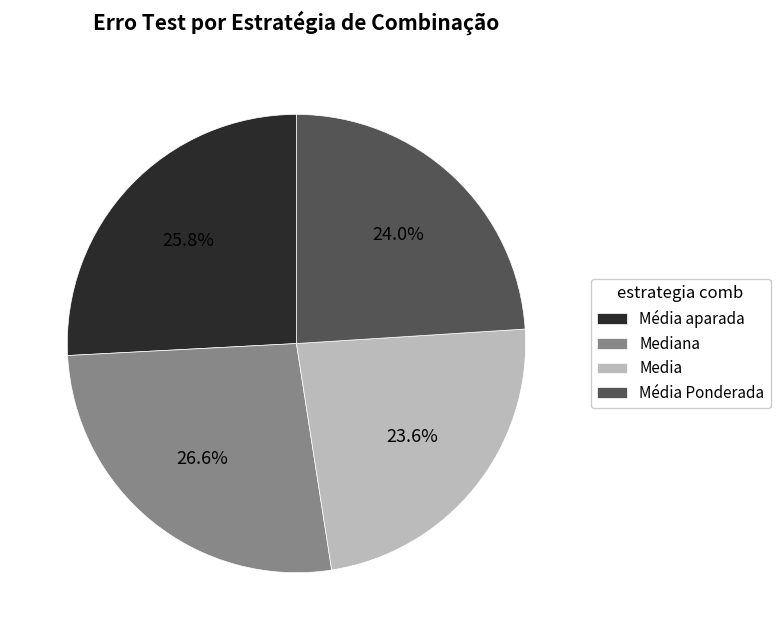

Count the number of slices in the pie.

4